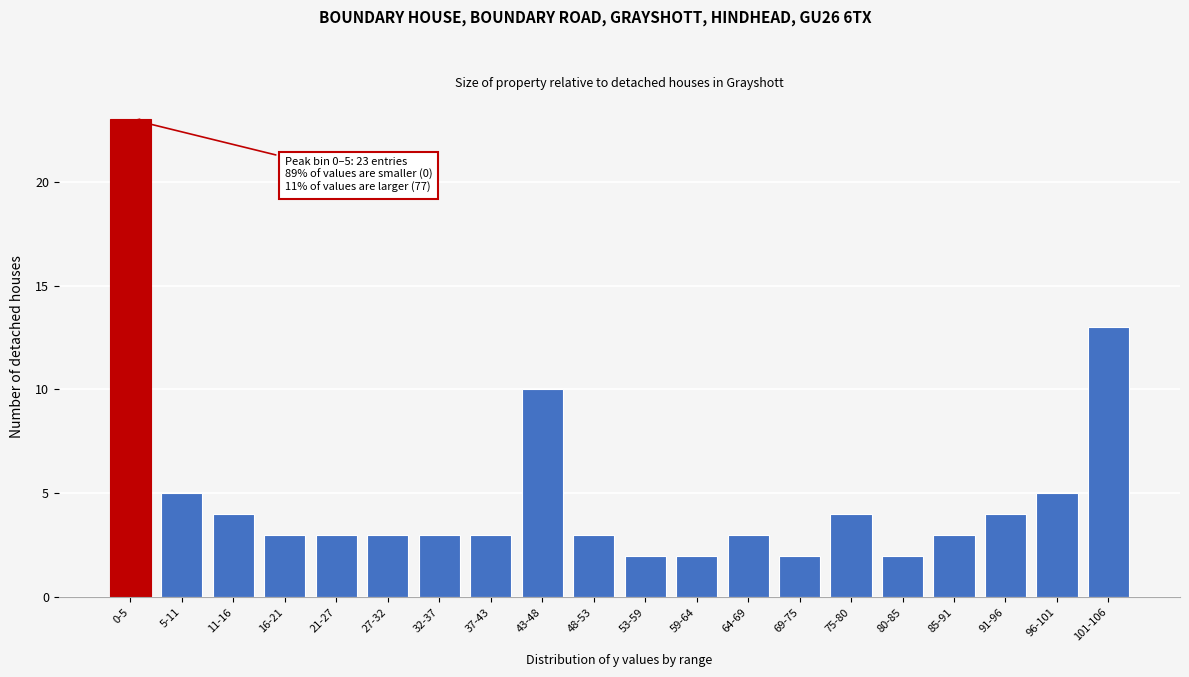

Reading left to right, what are all the values shown in this chart?

0-5=23	5-11=5	11-16=4	16-21=3	21-27=3	27-32=3	32-37=3	37-43=3	43-48=10	48-53=3	53-59=2	59-64=2	64-69=3	69-75=2	75-80=4	80-85=2	85-91=3	91-96=4	96-101=5	101-106=13